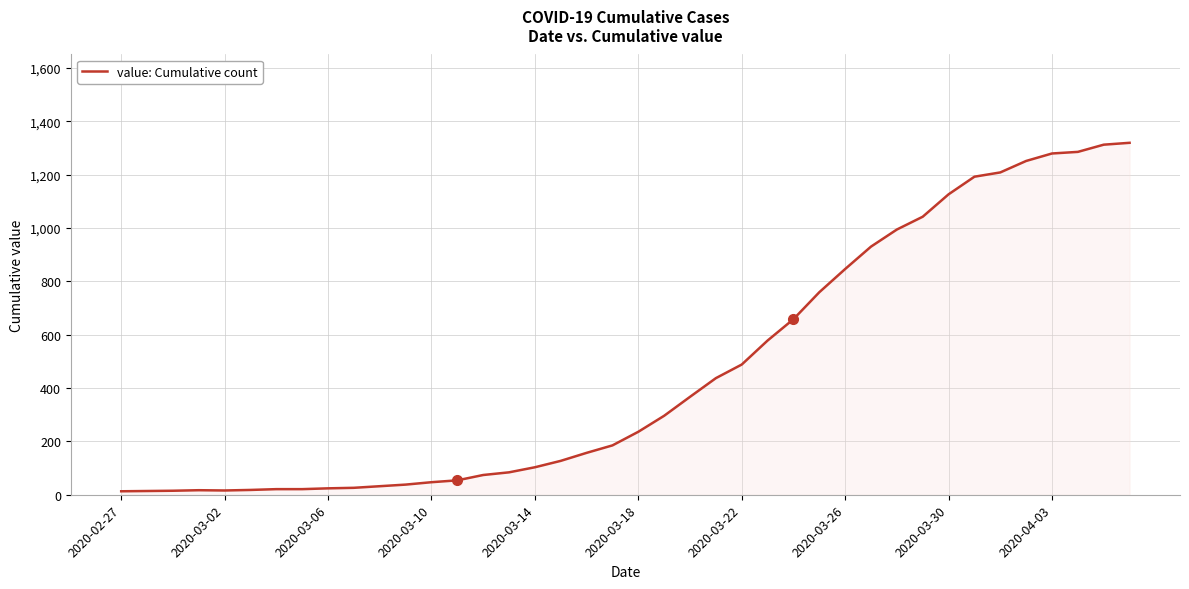

What is the difference between the maximum and minimum values?

1306